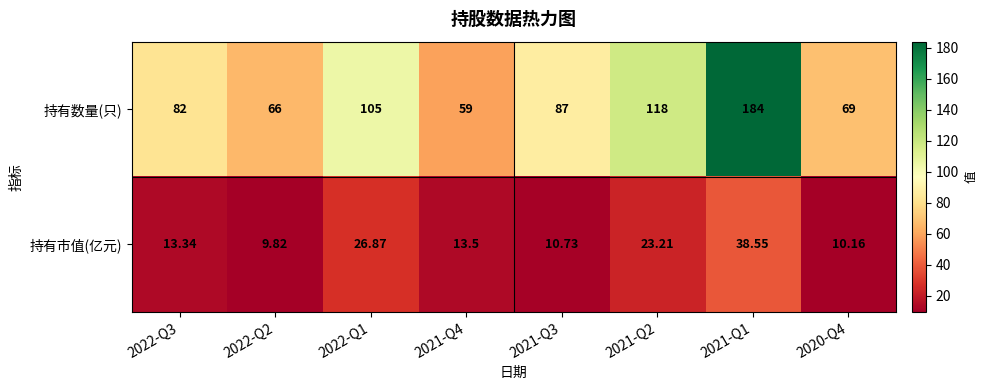

Which series changed the most between 2022-Q1 and 2020-Q4?

持有数量(只)